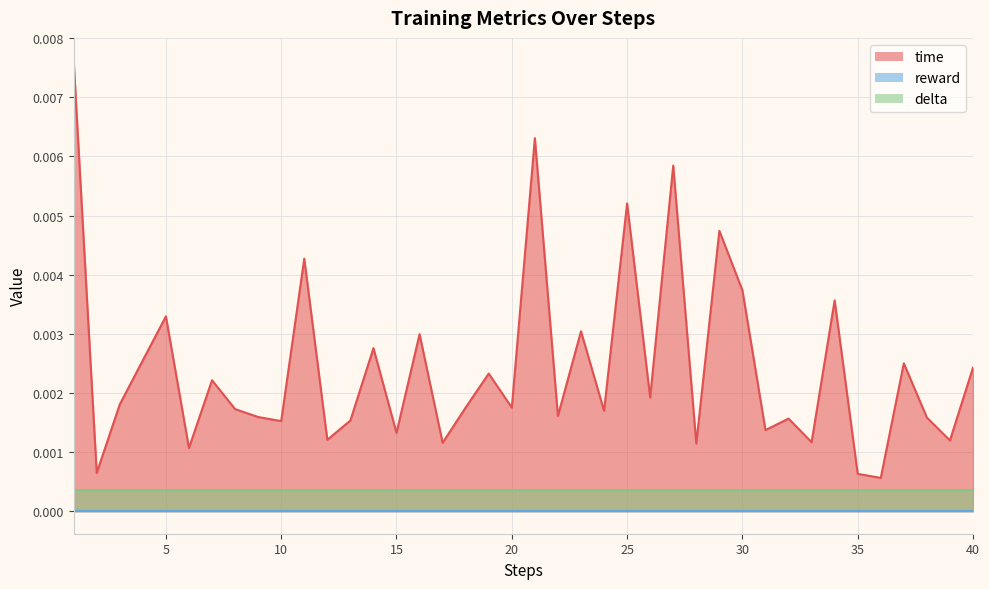

At how many categories does at least one series exceed 0?

40